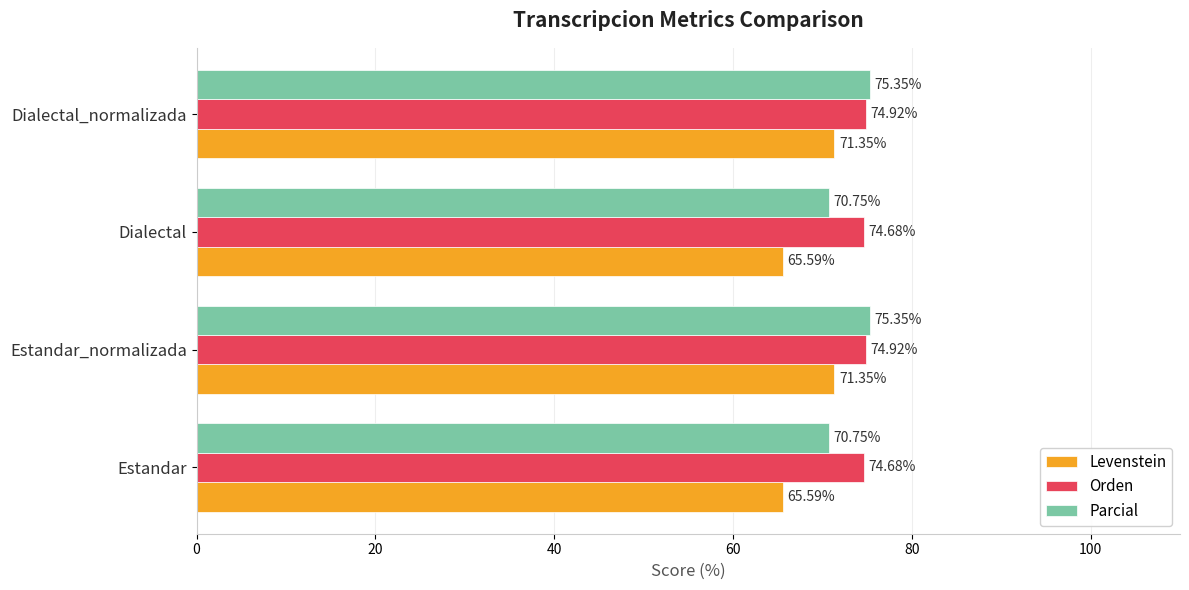

Which series has the largest total across all categories?

Orden